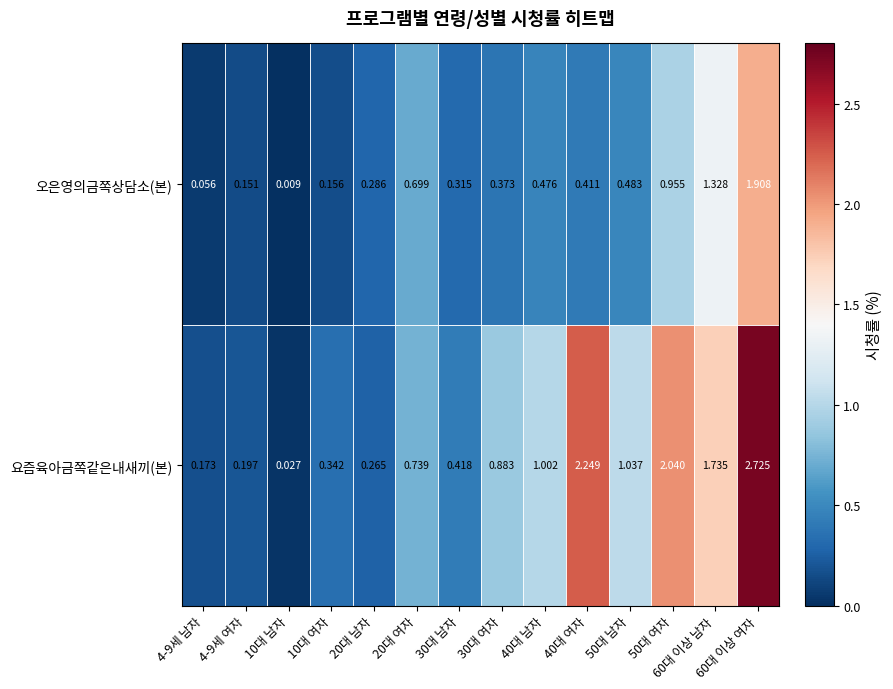

Rank the series at 40대 남자 from lowest to highest value.

오은영의금쪽상담소(본), 요즘육아금쪽같은내새끼(본)